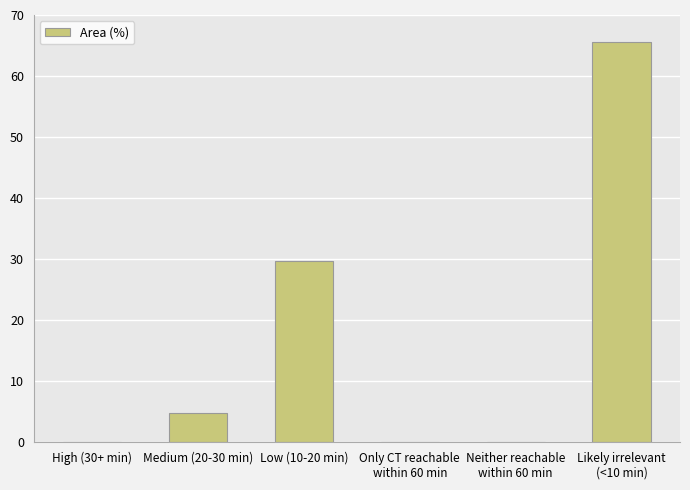

What is the greatest value displayed?

65.5